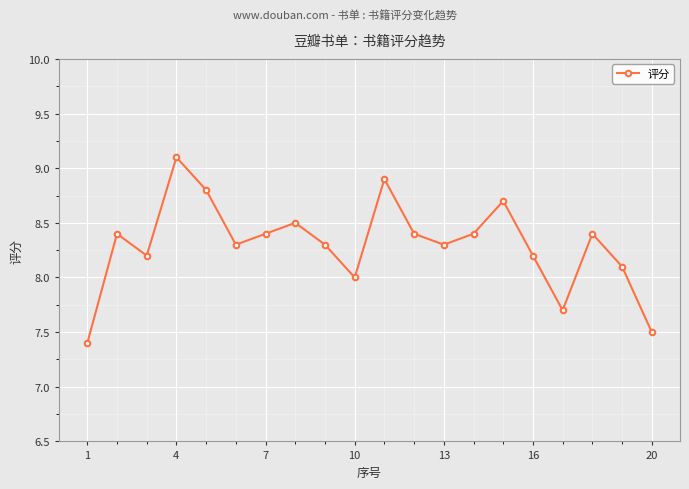

How many data points does each series have?

20